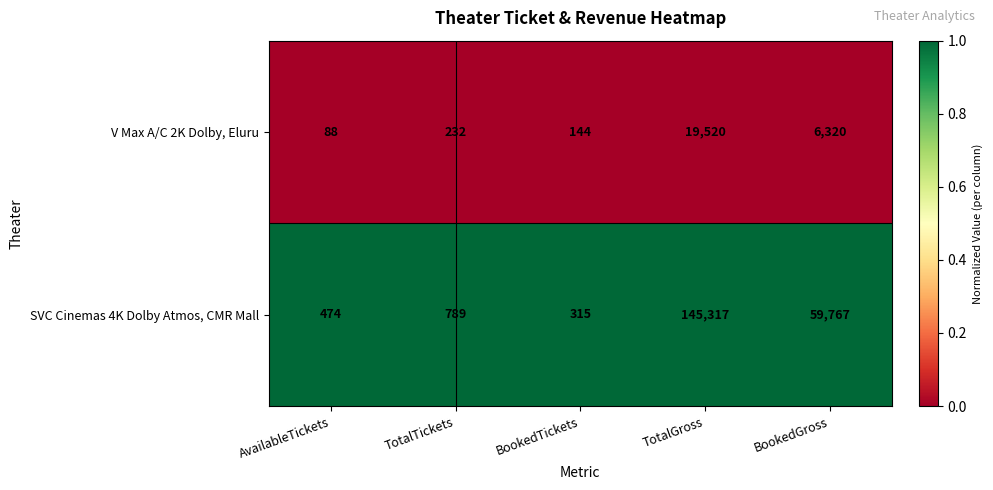

What is the total value across all series at BookedGross?

66087